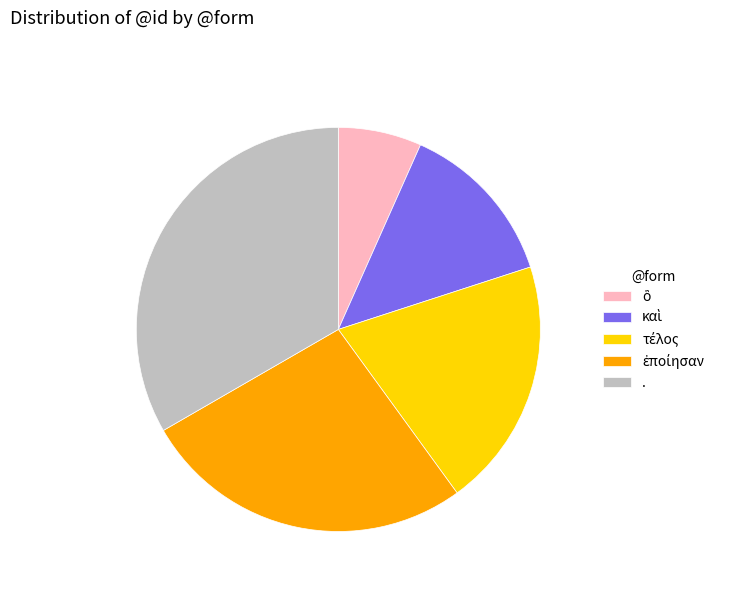

The . slice represents 33% of the pie. True or false?

True